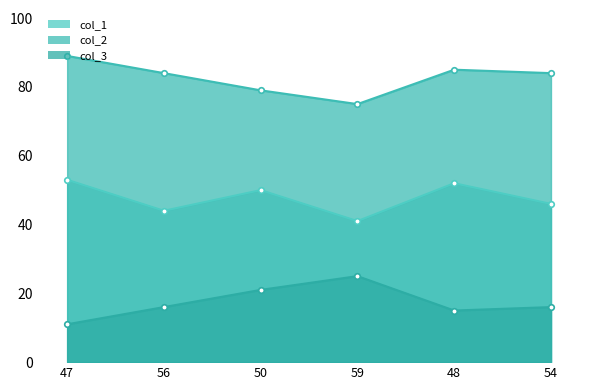

How many interior local peaks does the col_3 series have?

1